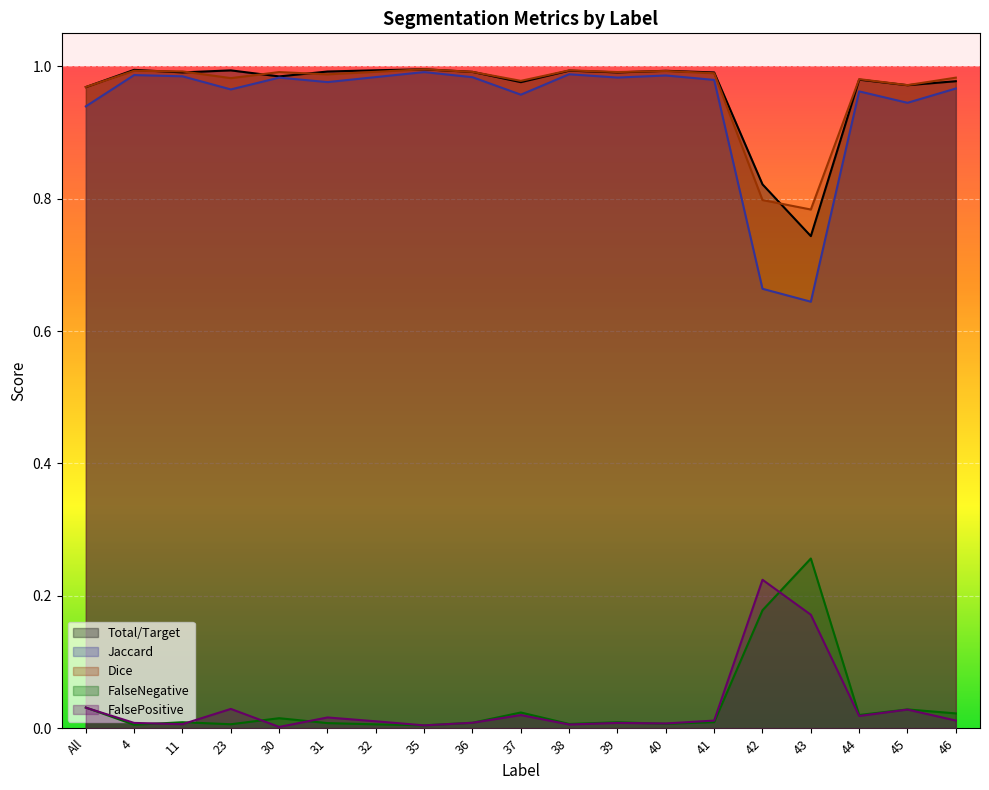

True or false: FalsePositive has more than 2 interior local peaks.

True